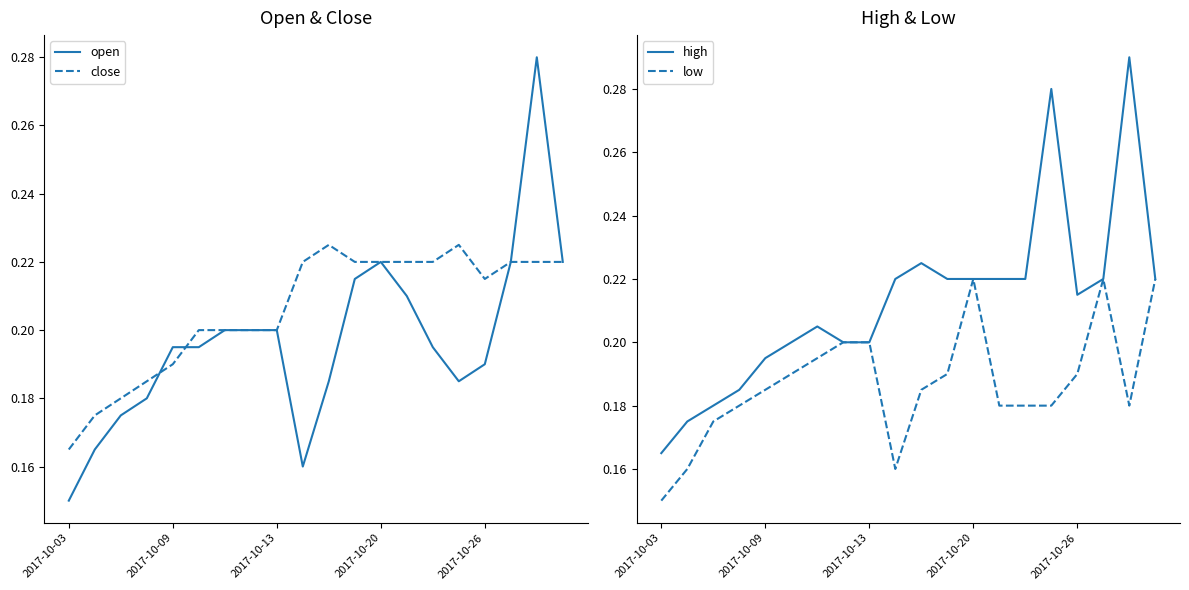

At which label does high reach its minimum?

2017-10-03